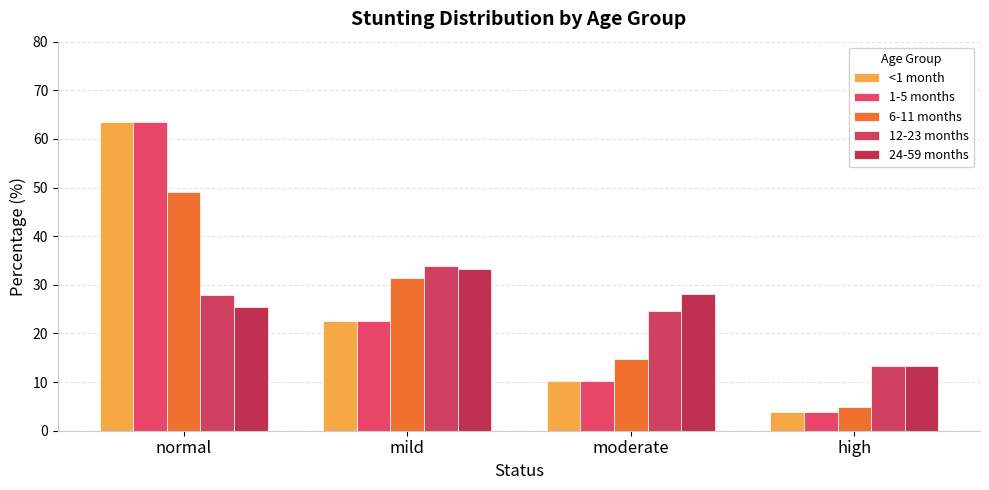

Between moderate and high, which is larger?

moderate